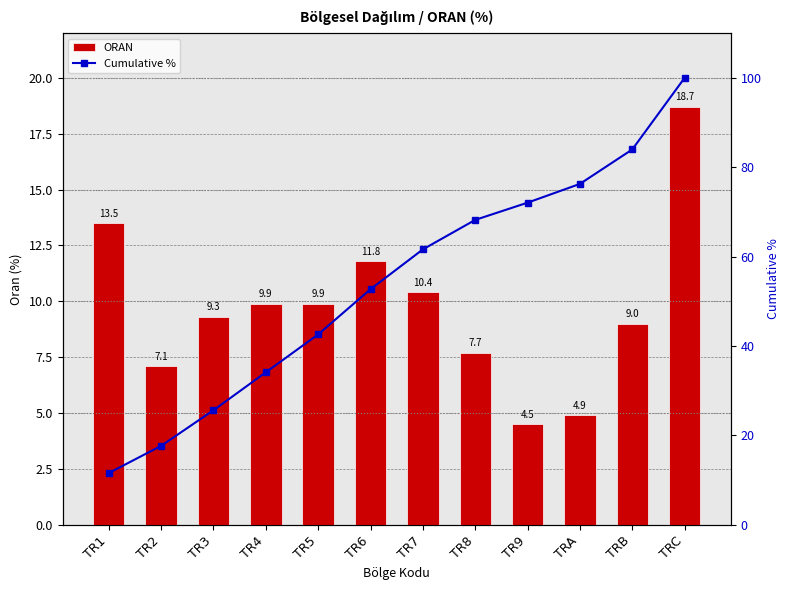

How many data points in Cumulative % are above 61?

6